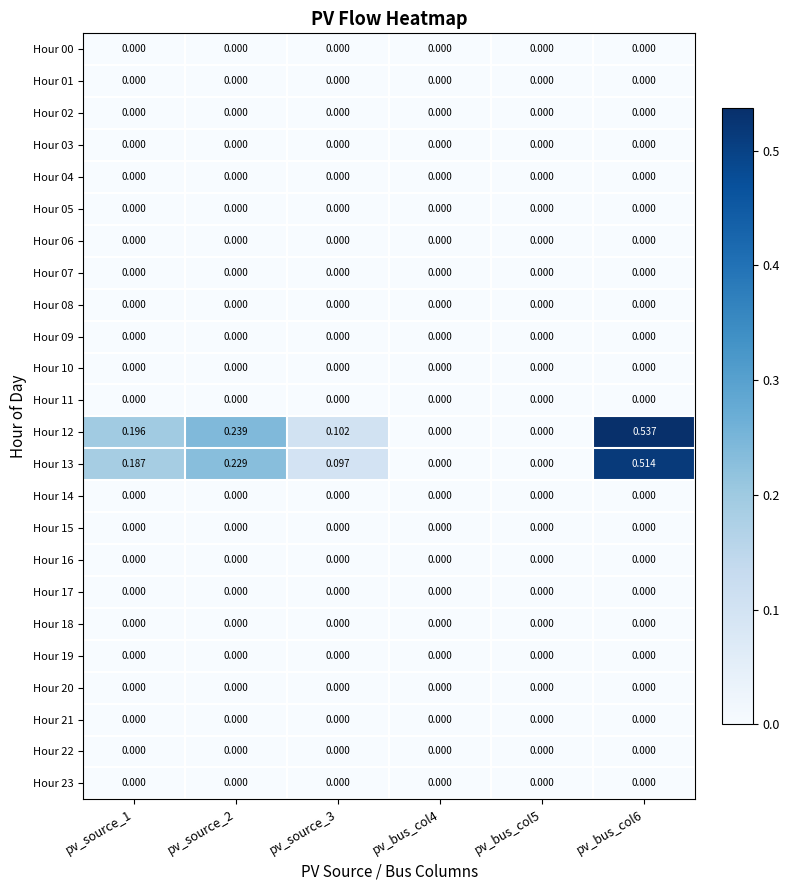

How many data points does each series have?

6